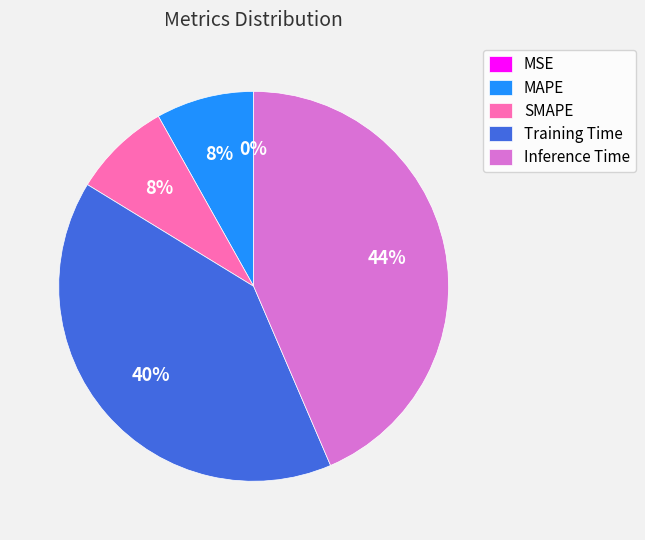

To the nearest percent, what percentage of the pie is Training Time?

40%